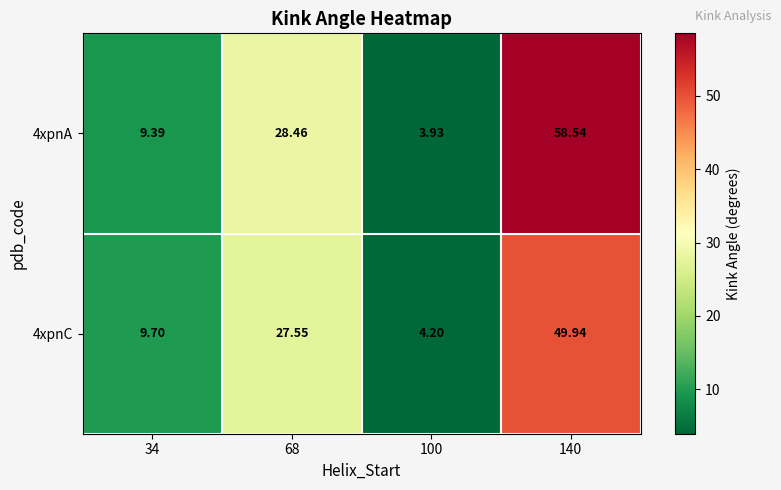

At which category is the sum across all series the highest?

140